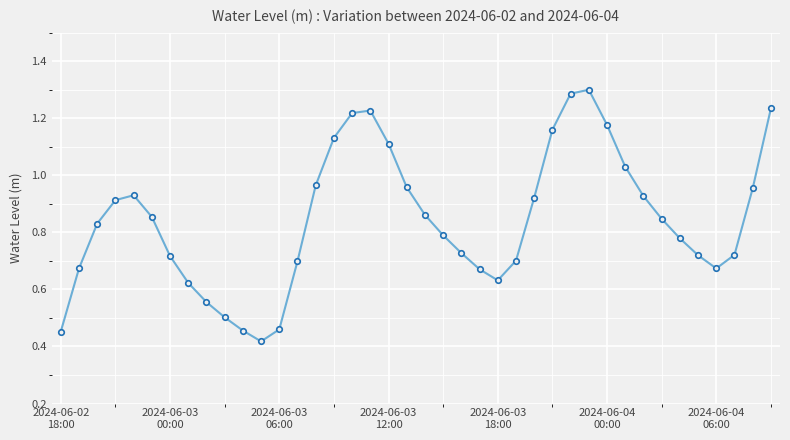

How many interior local valleys (lower than both neighbors) does the data have?

3